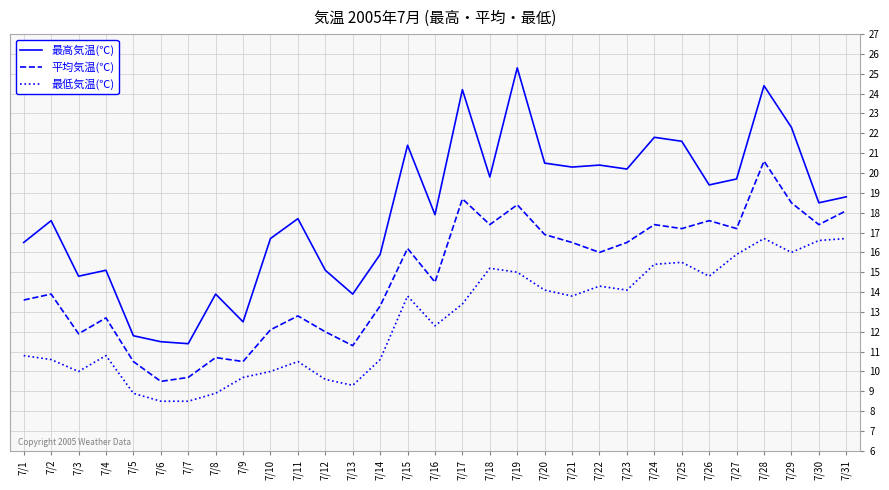

What is the maximum value shown in the chart?

25.3